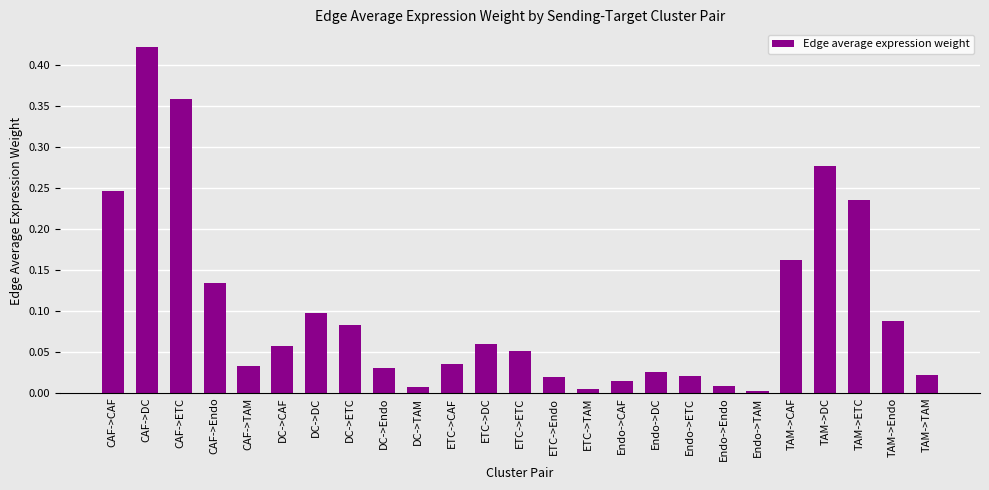

What is the sum of all values?

2.5